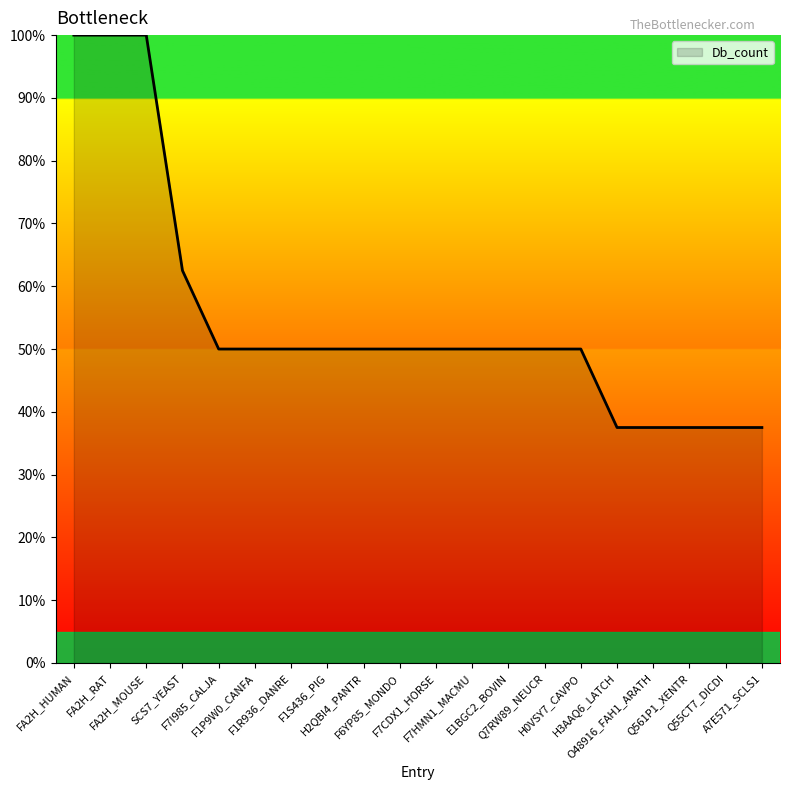

True or false: the data shows 100.0 at FA2H_RAT.

True